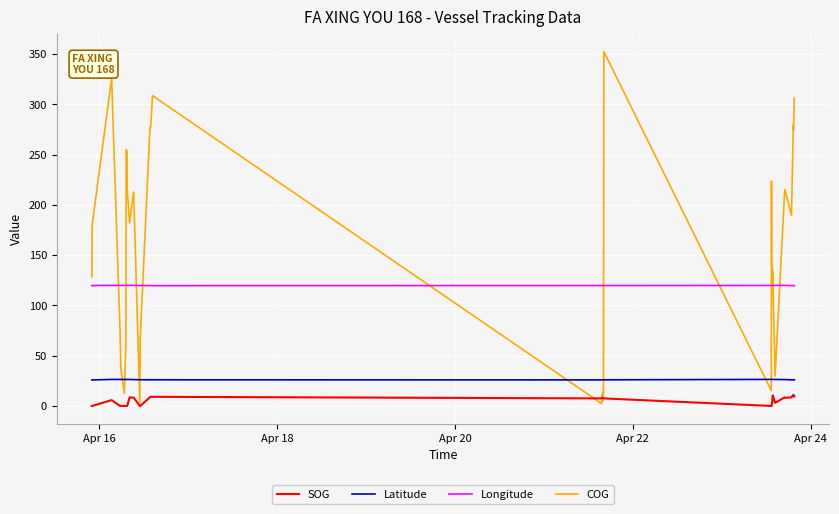

How many categories are shown in the chart?

40